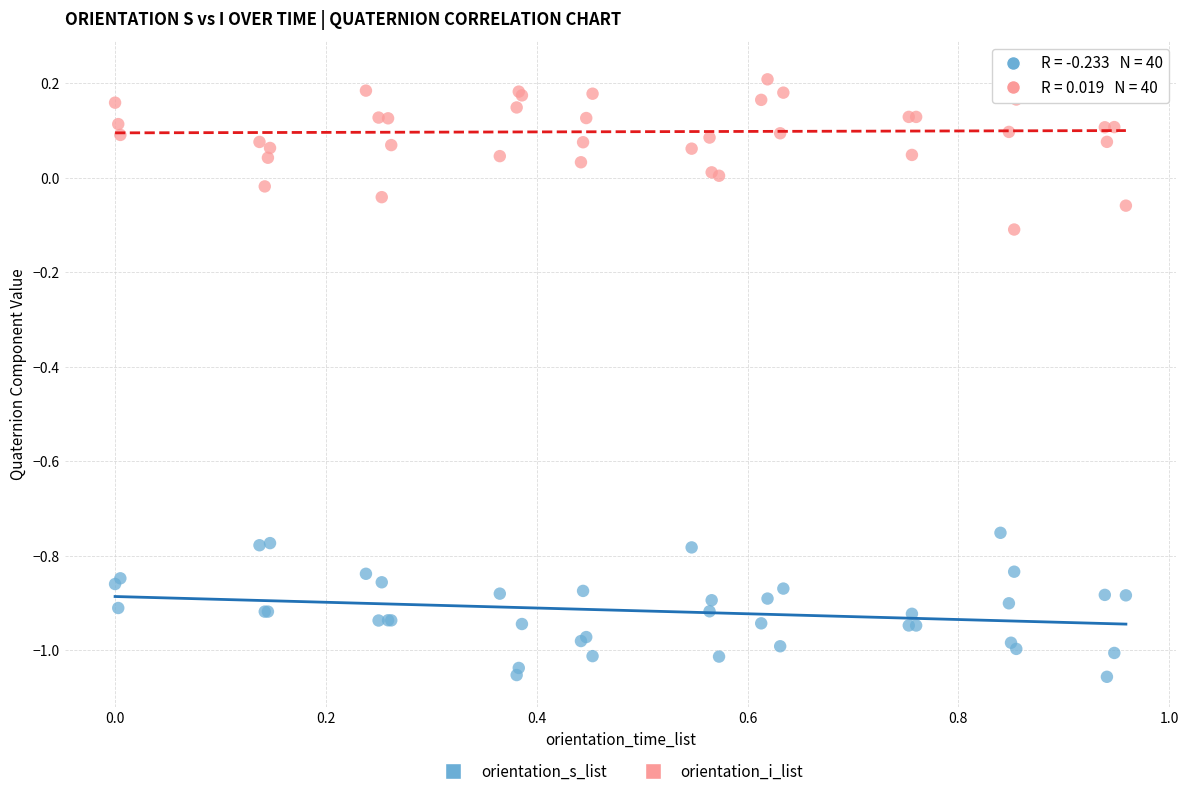

Which series contains the lowest Y value?

orientation_s_list